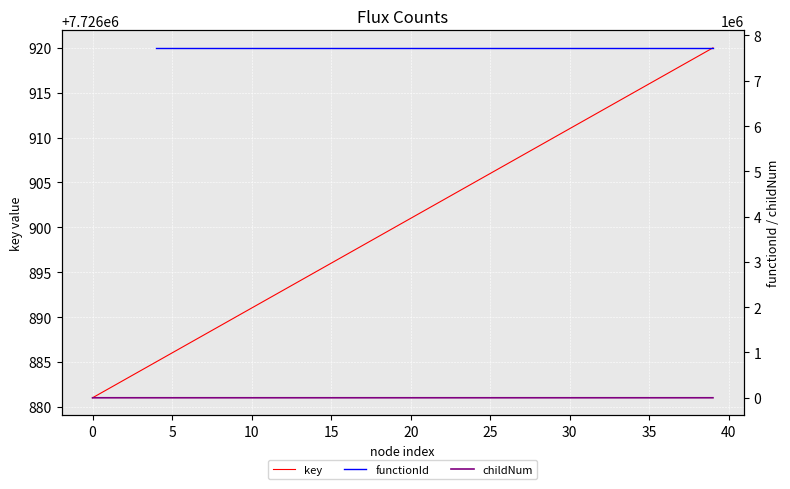

Where is childNum nearest to the value 2?

35